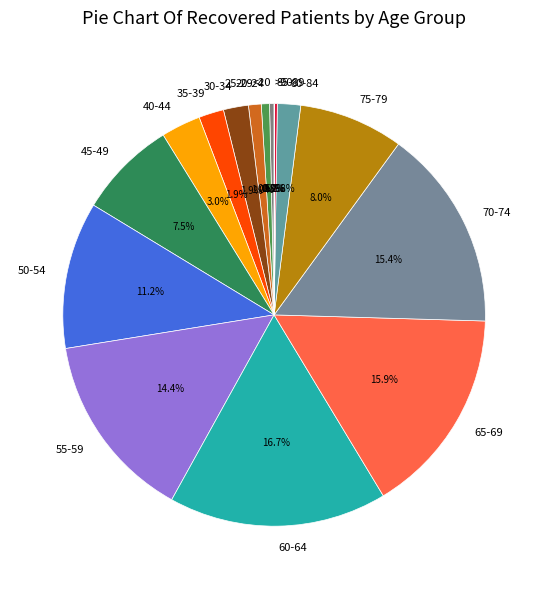

What is the largest slice in the pie chart?

60-64